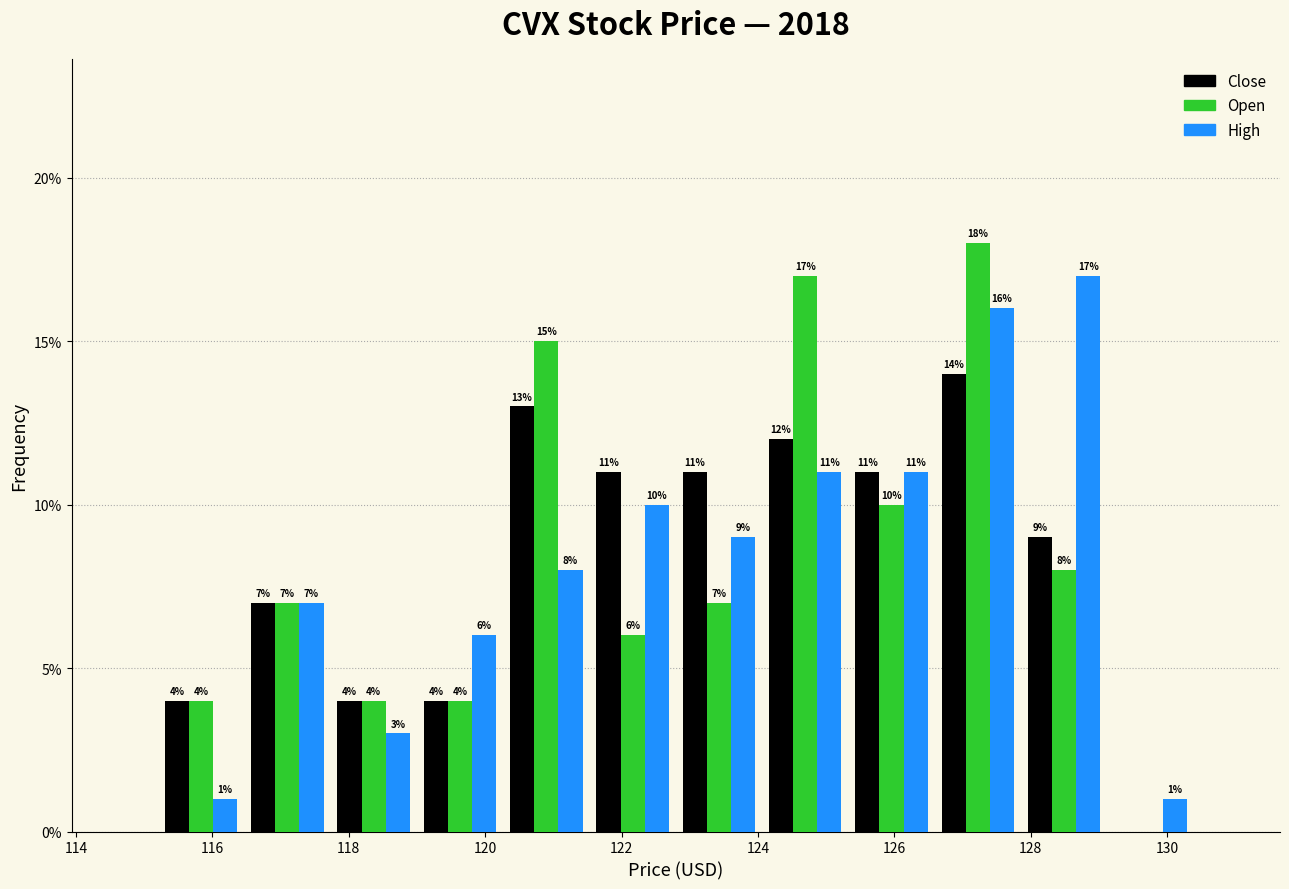

In the High series, which range on the x-axis has the tallest bar?

127.8 to 129.2